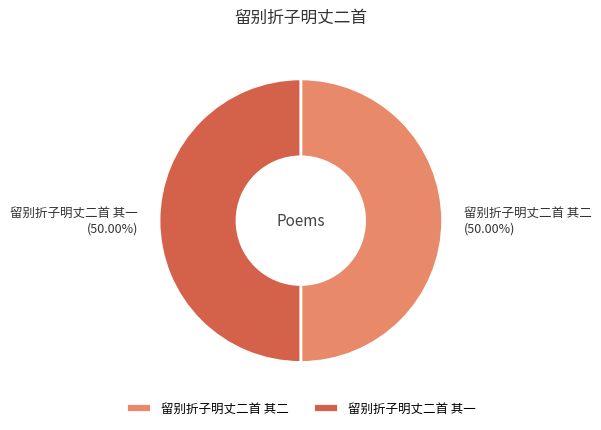

Combined, do 留别折子明丈二首 其一 and 留别折子明丈二首 其二 account for over 50%?

Yes